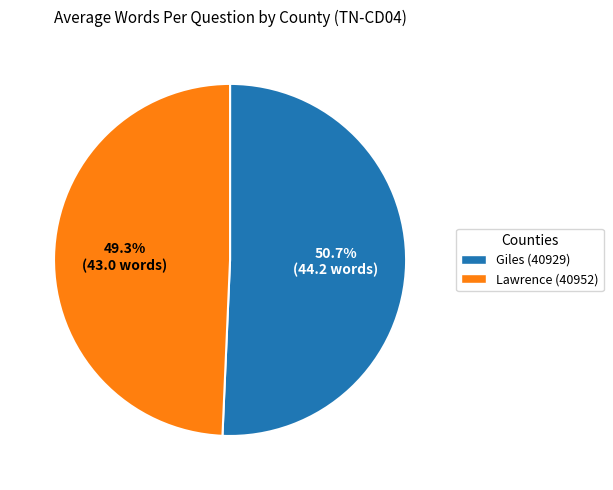

Does Lawrence (40952) represent more than half of the total?

No